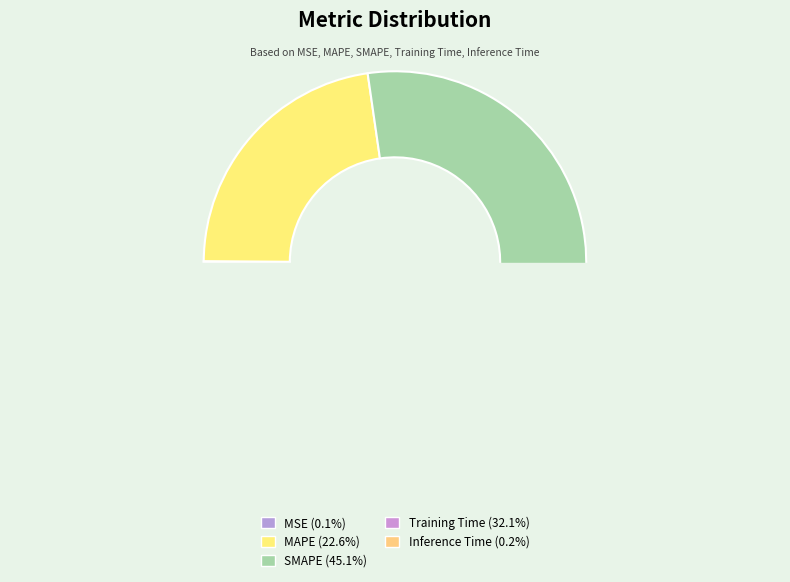

True or false: SMAPE accounts for 59% of the total.

False